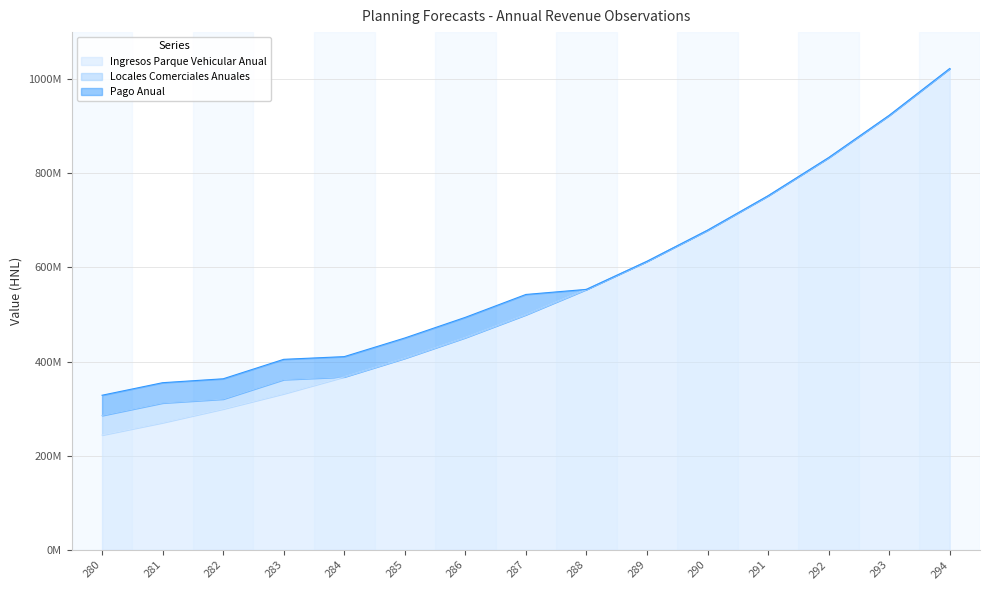

Does the chart display data point markers on the line(s)?

No